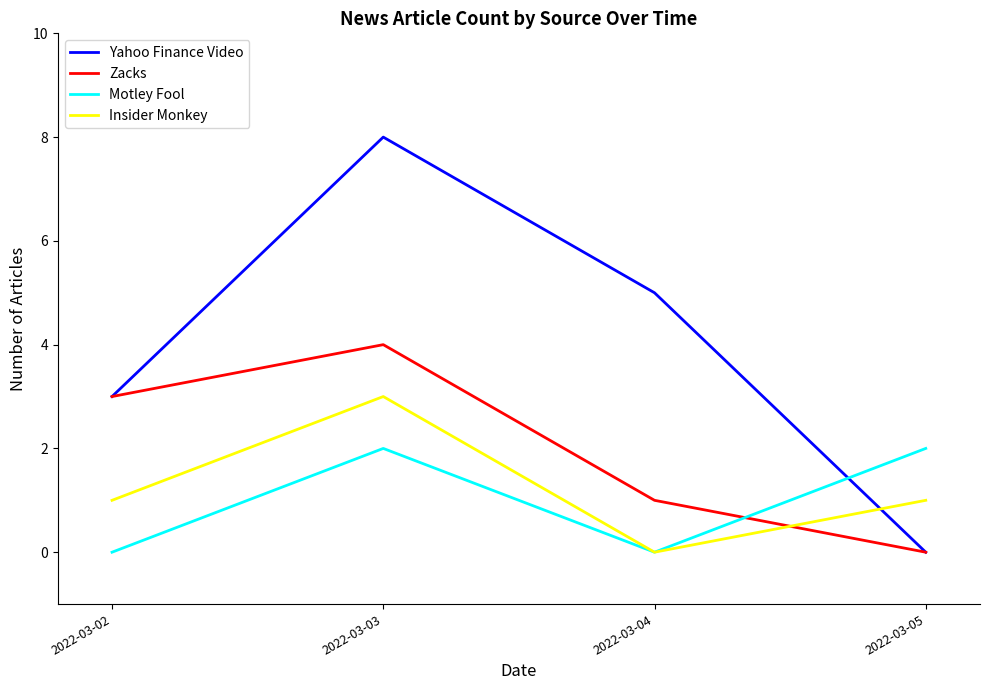

What is the difference between the maximum and second lowest values in the Insider Monkey series?

2